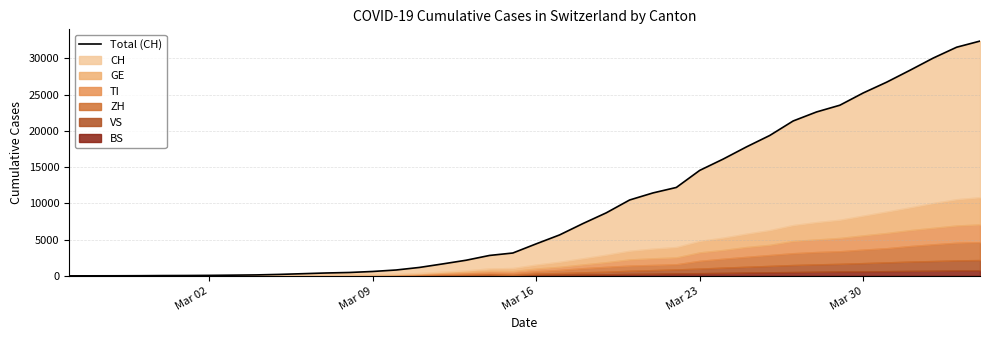

How many lines are shown in the chart?

1